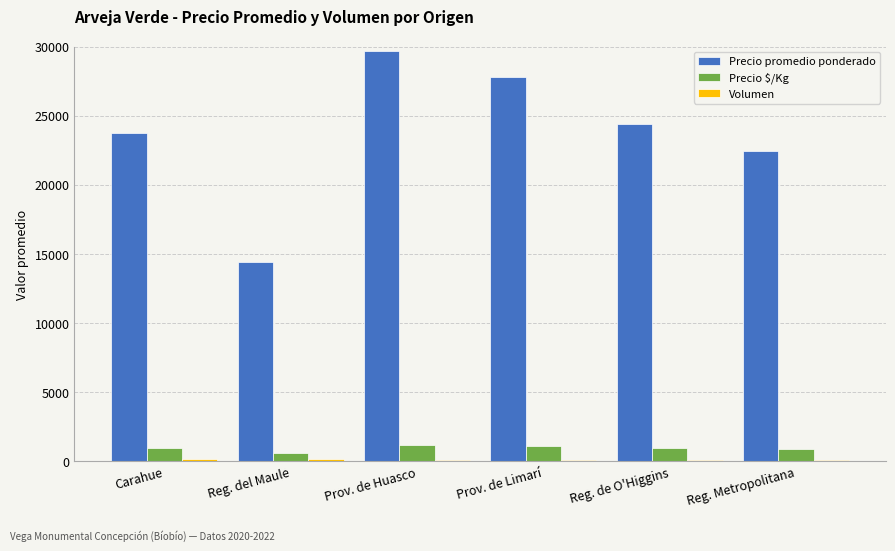

At which category is the sum across all series the highest?

Prov. de Huasco